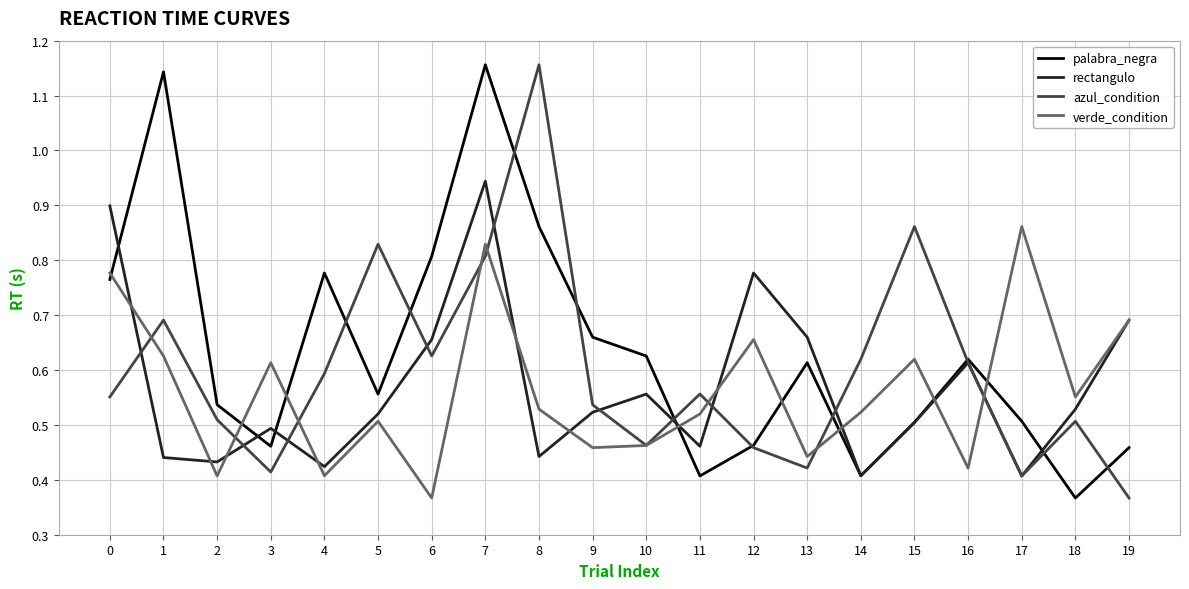

After their last crossing, which series has the higher values: palabra_negra or verde_condition?

verde_condition